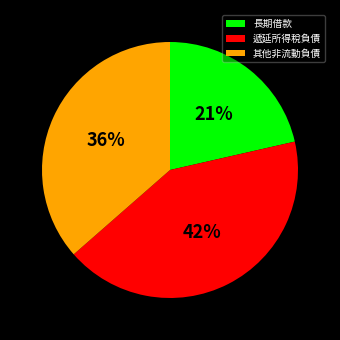

Does 遞延所得稅負債 represent more than half of the total?

No